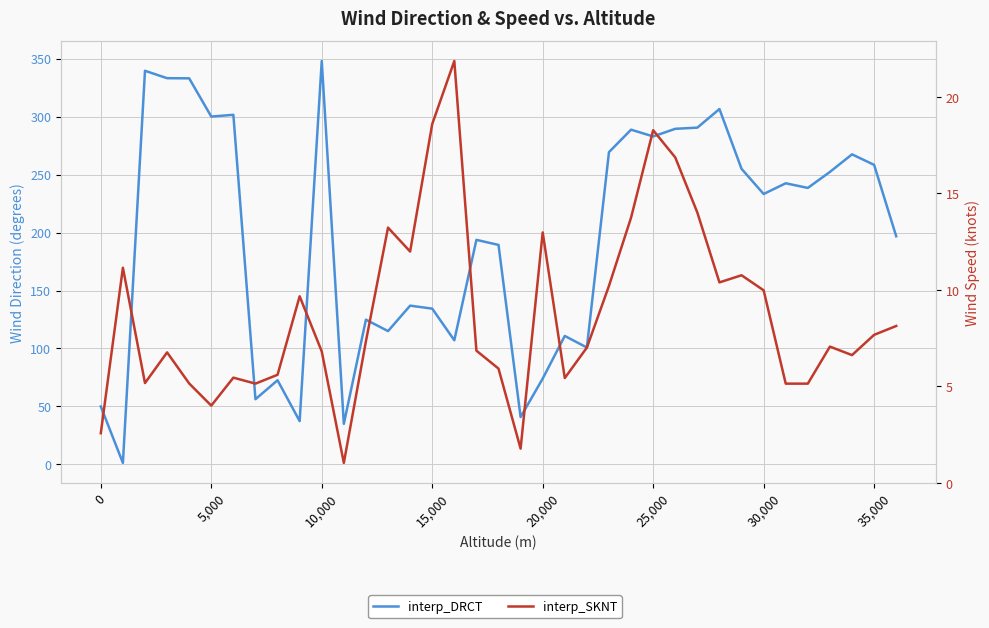

What is the sum of all interp_SKNT values?

325.5